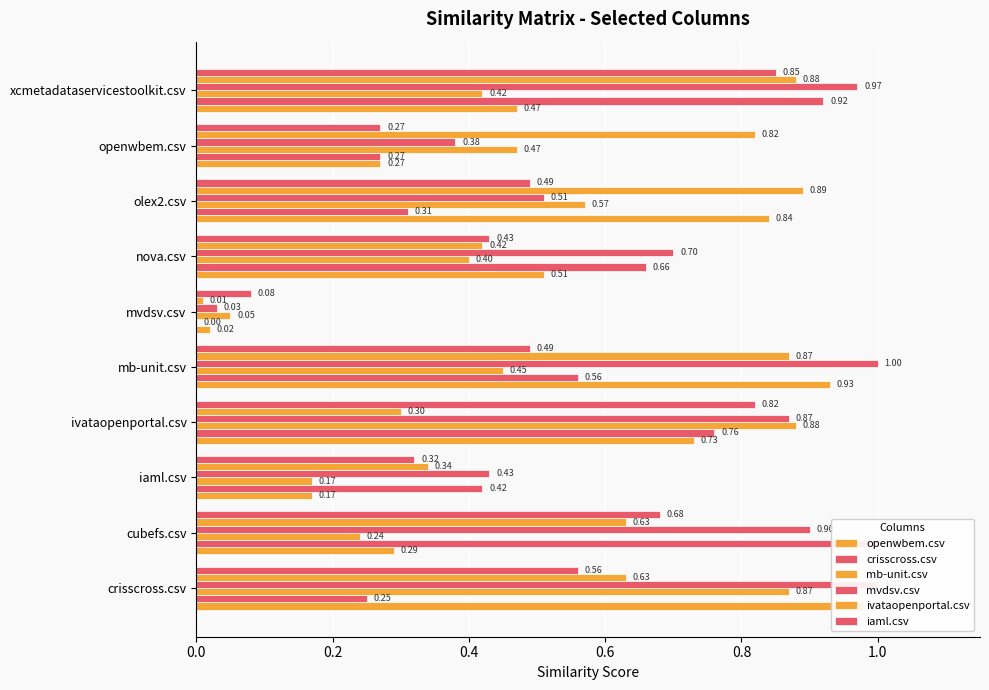

Which series has the largest range (max minus min)?

crisscross.csv